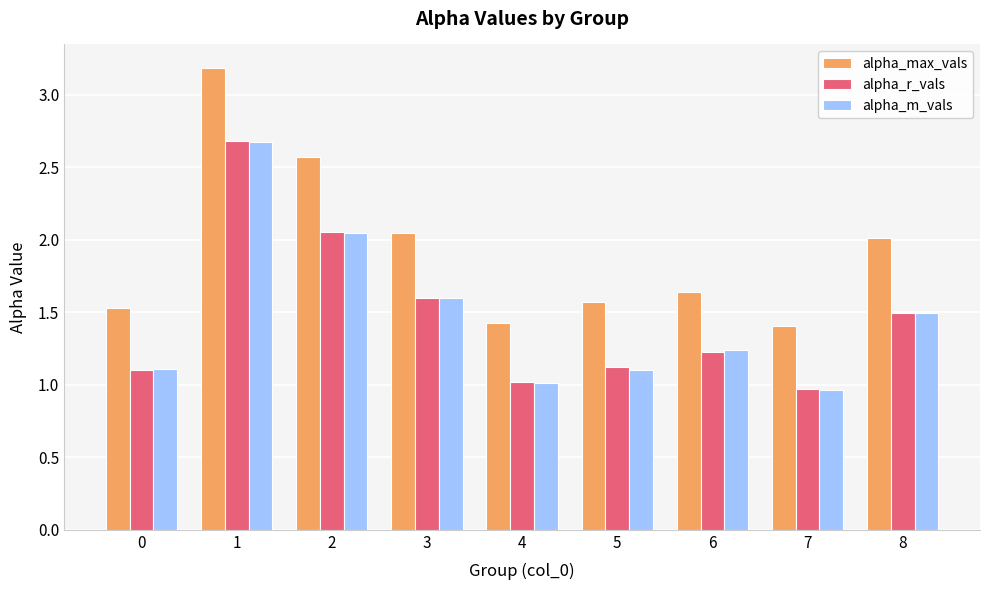

At which category does the chart reach its peak across all series?

1